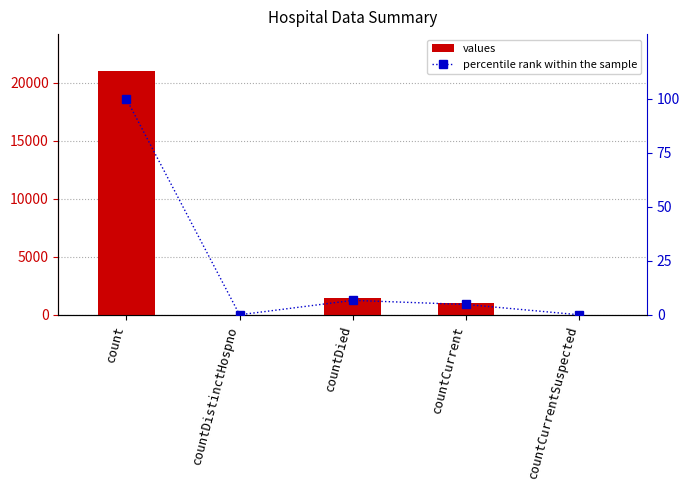

At which label is percentile rank within the sample closest to 50?

countDied